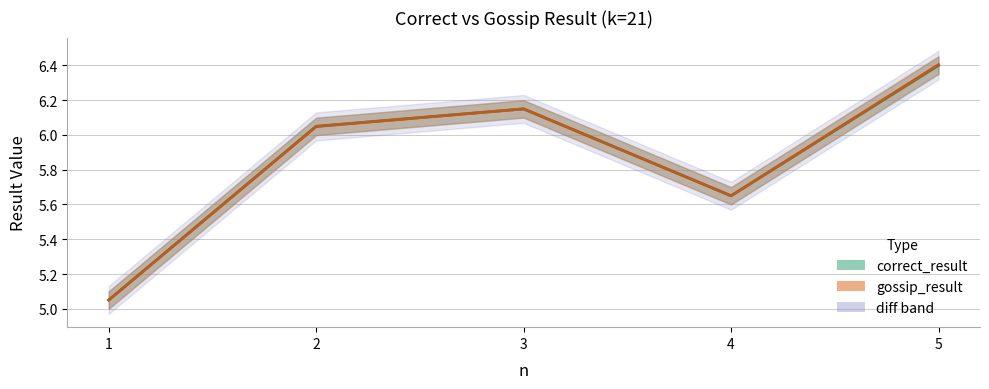

Rank the series by their maximum value, from highest to lowest.

gossip_result, correct_result